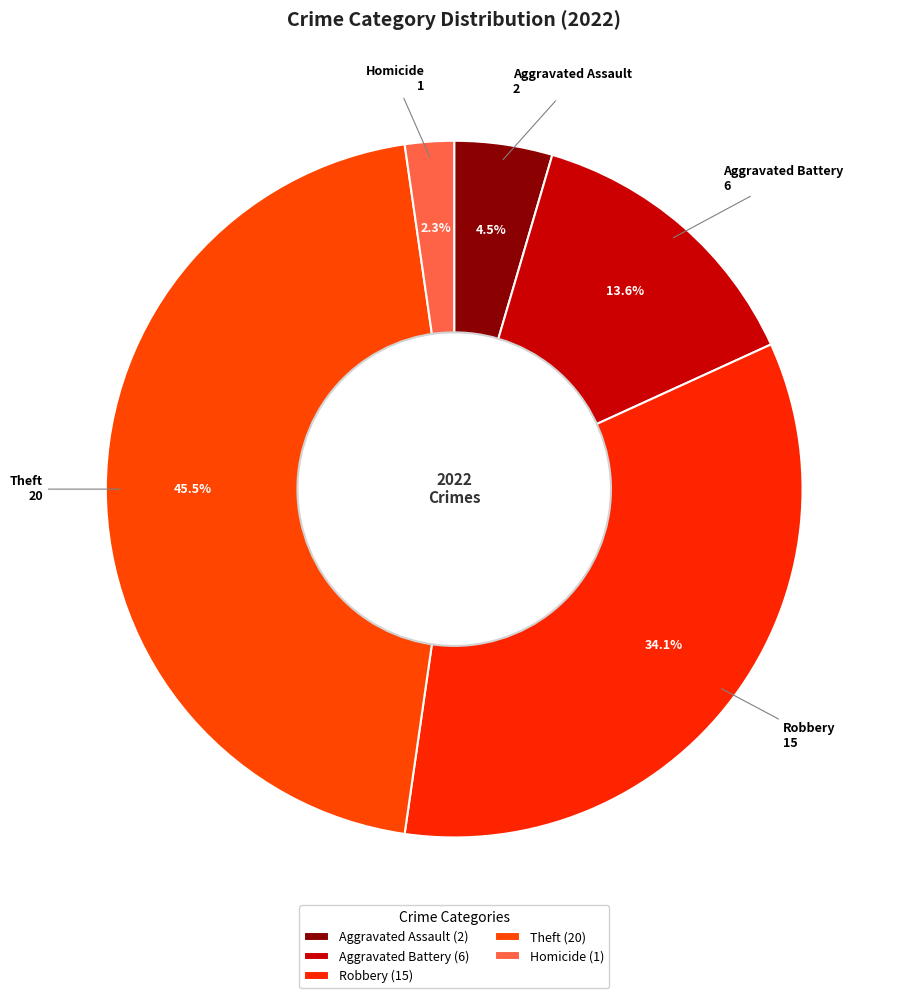

True or false: Aggravated Battery accounts for 5% of the total.

False